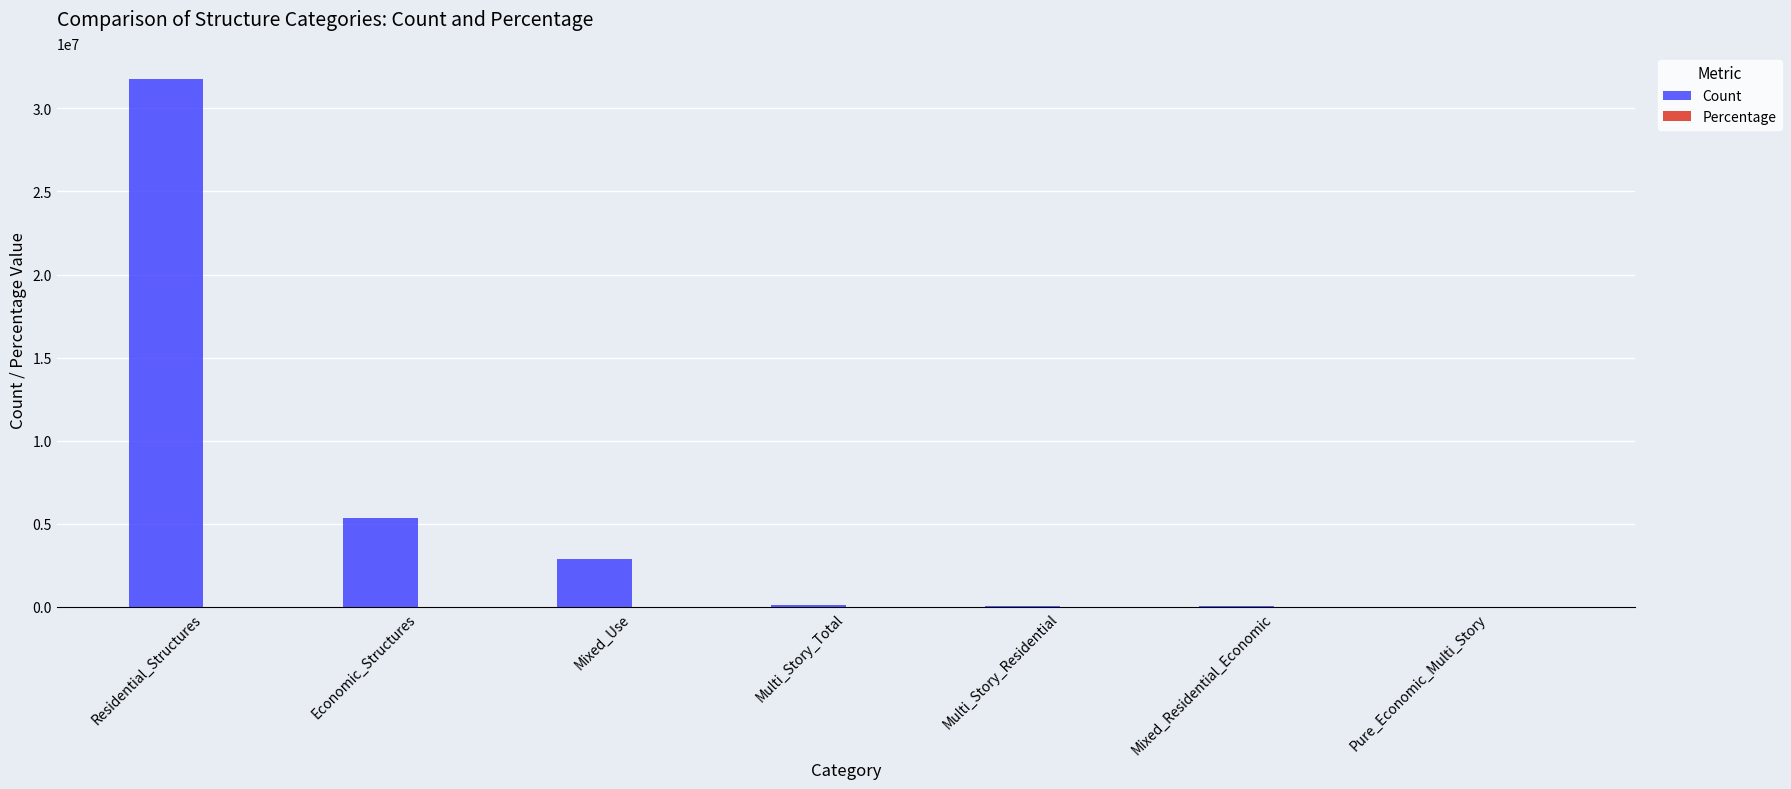

Which series has the largest range (max minus min)?

Count